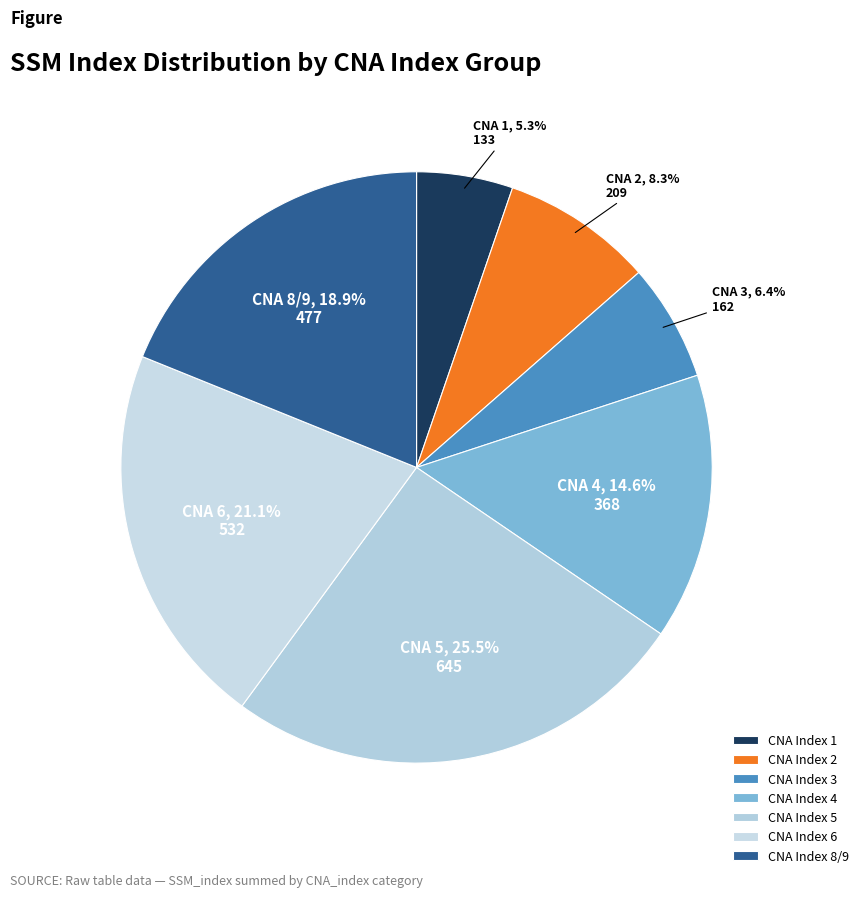

Is there any slice that represents more than half of the pie?

No